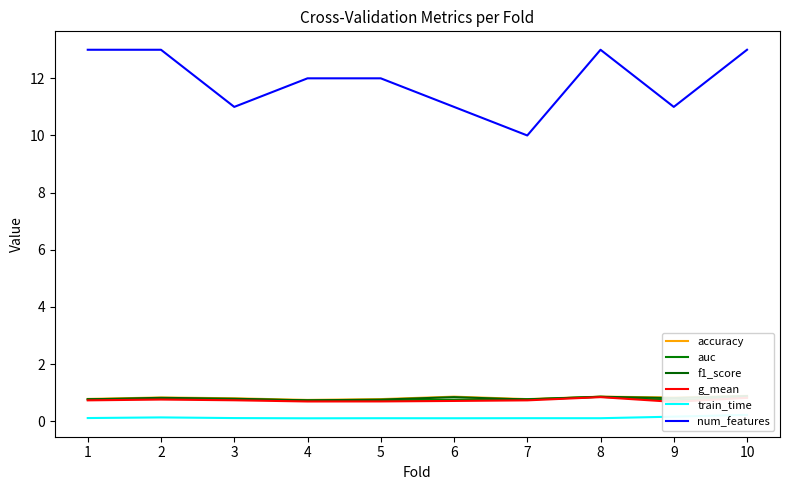

Where is the first local minimum for f1_score?

4